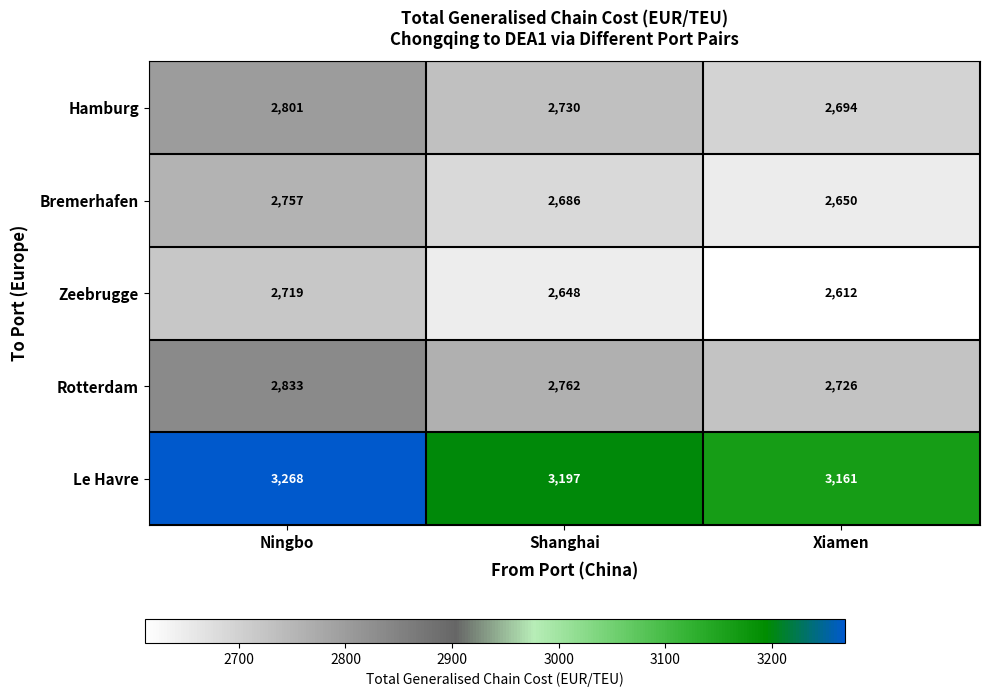

Is it true that Hamburg equals 2801 at Ningbo?

True